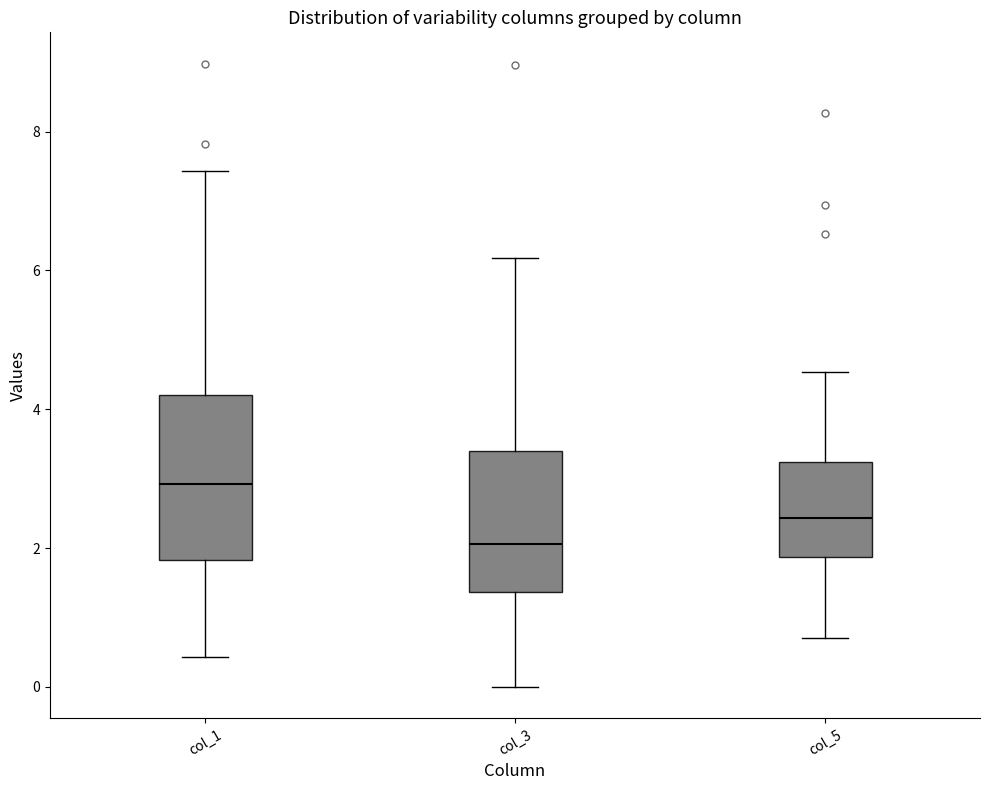

Which box has the lowest median line?

col_3